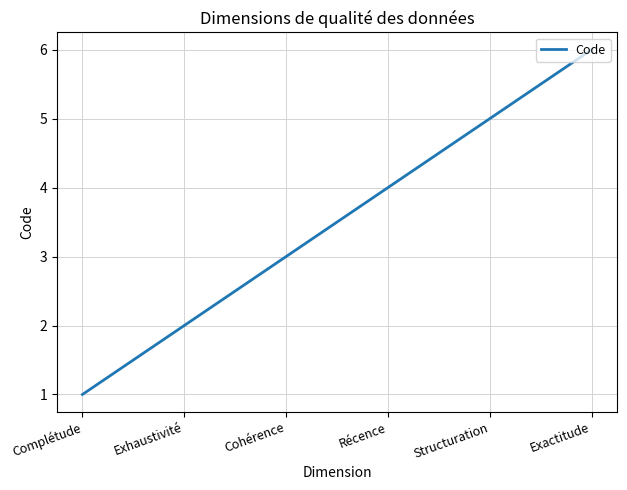

List the labels in order of value, smallest first.

Complétude, Exhaustivité, Cohérence, Récence, Structuration, Exactitude